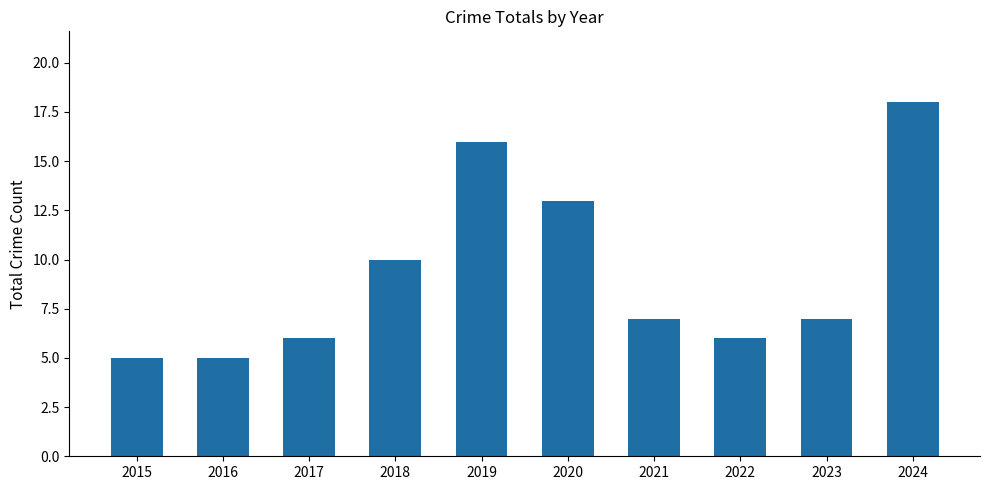

Does the chart contain stacked bars?

No